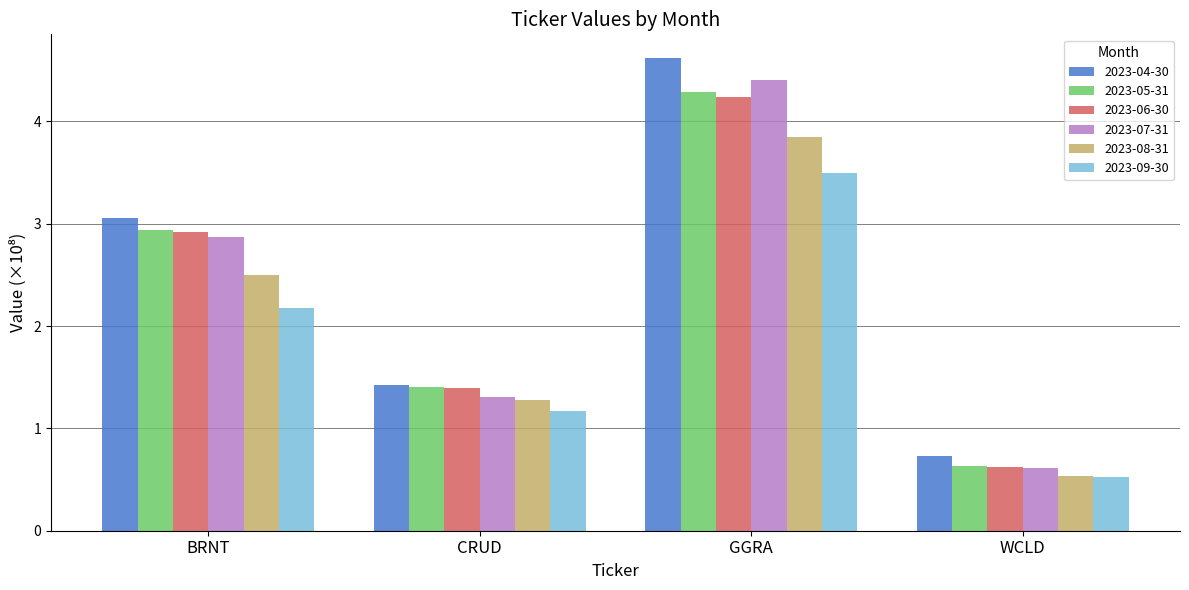

At which label does 2023-05-31 reach its minimum?

WCLD